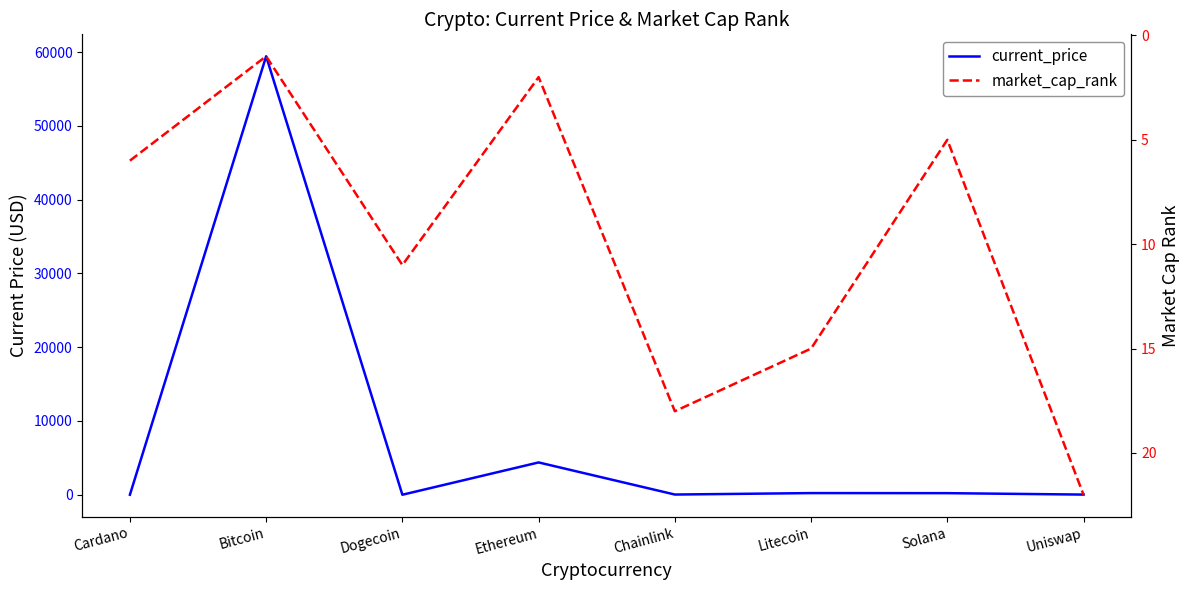

How many times do current_price and market_cap_rank cross each other?

4